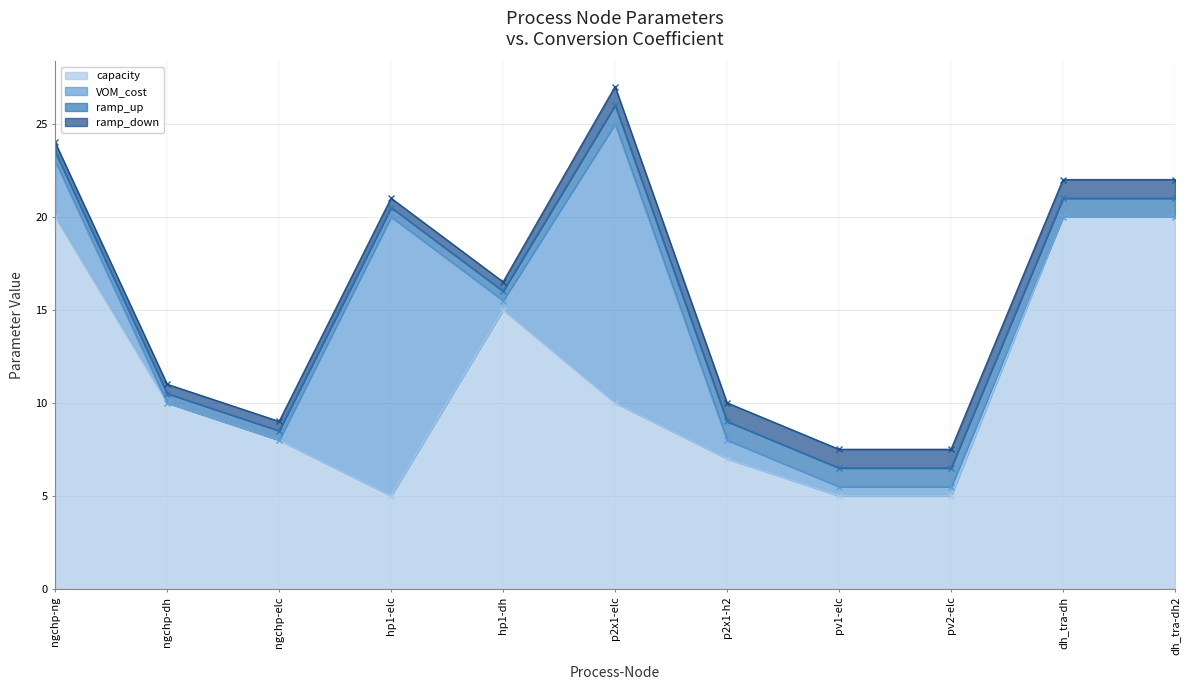

What is the spread (max minus min) of values at ngchp-elc?

8.0